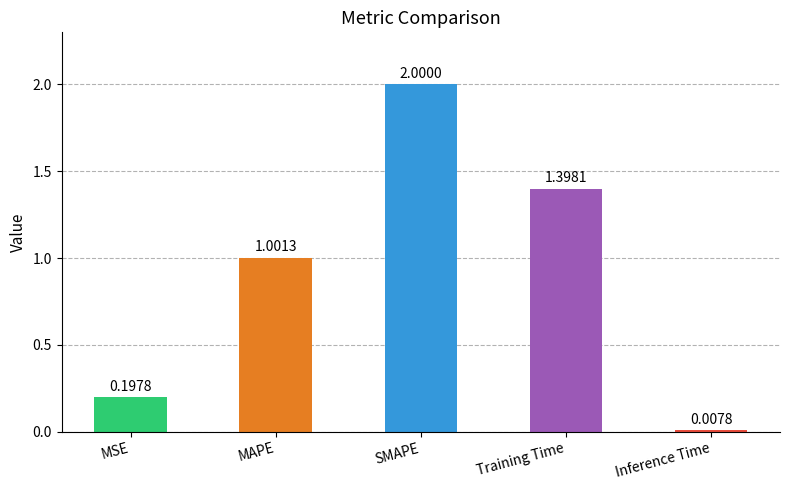

Rank the categories by value from highest to lowest.

SMAPE, Training Time, MAPE, MSE, Inference Time